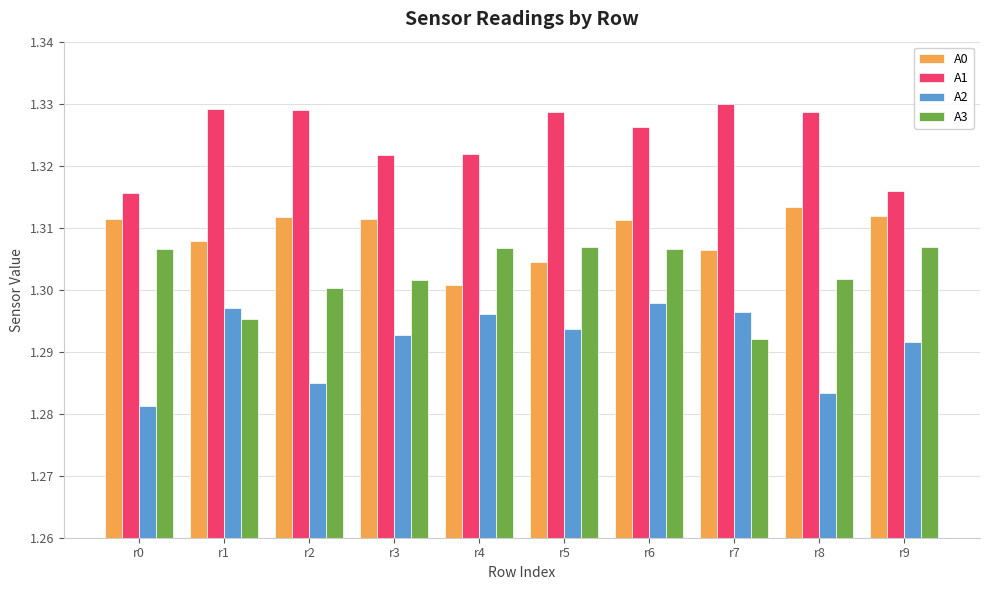

At which category is the sum across all series the highest?

r6